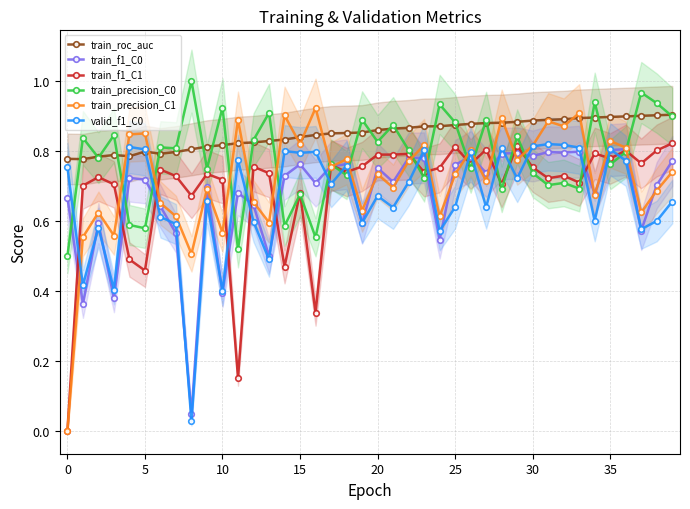

At 33, list the series in order from smallest to largest.

train_precision_C0, train_f1_C1, train_f1_C0, valid_f1_C0, train_roc_auc, train_precision_C1